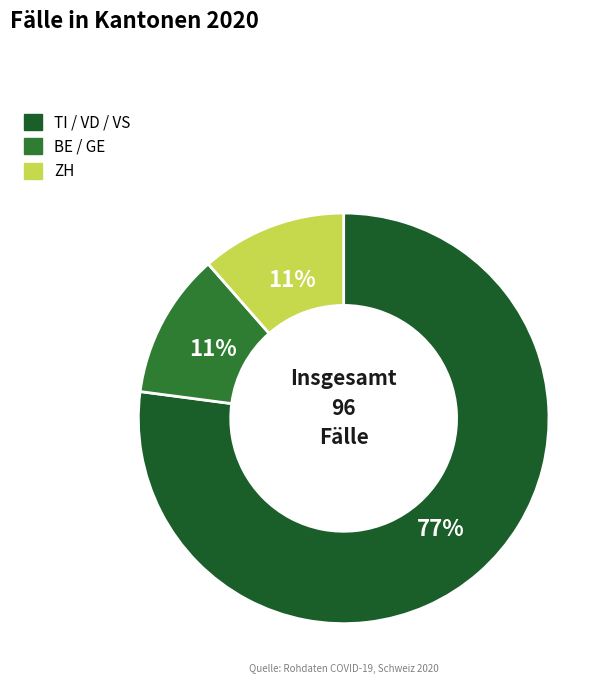

Which slice is the largest?

TI